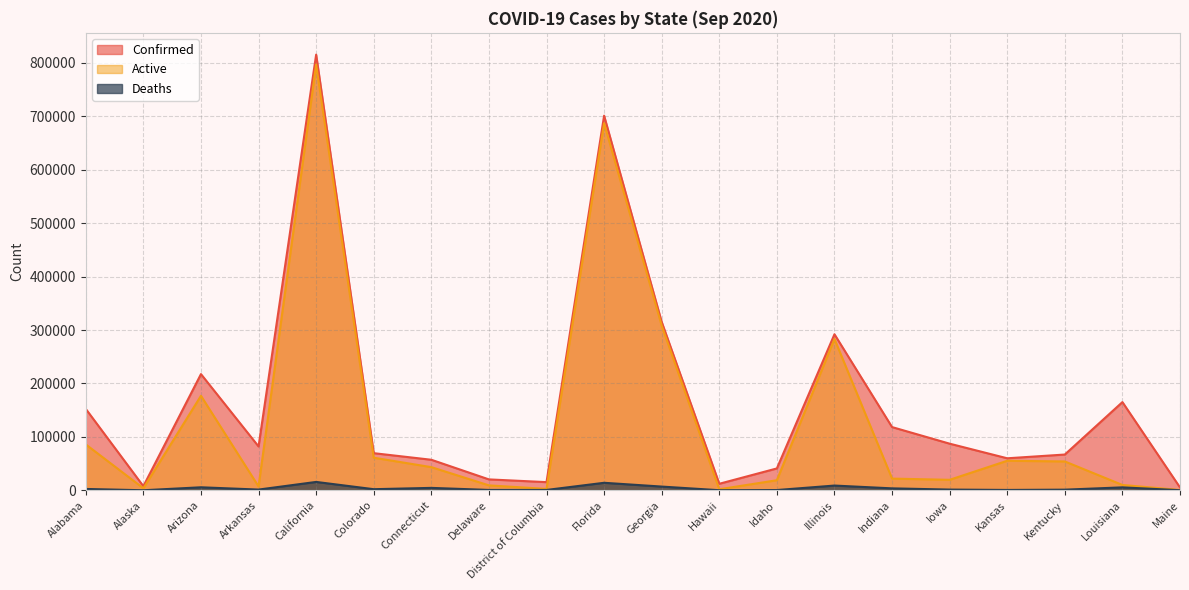

What is the sum of all Deaths values?

75801